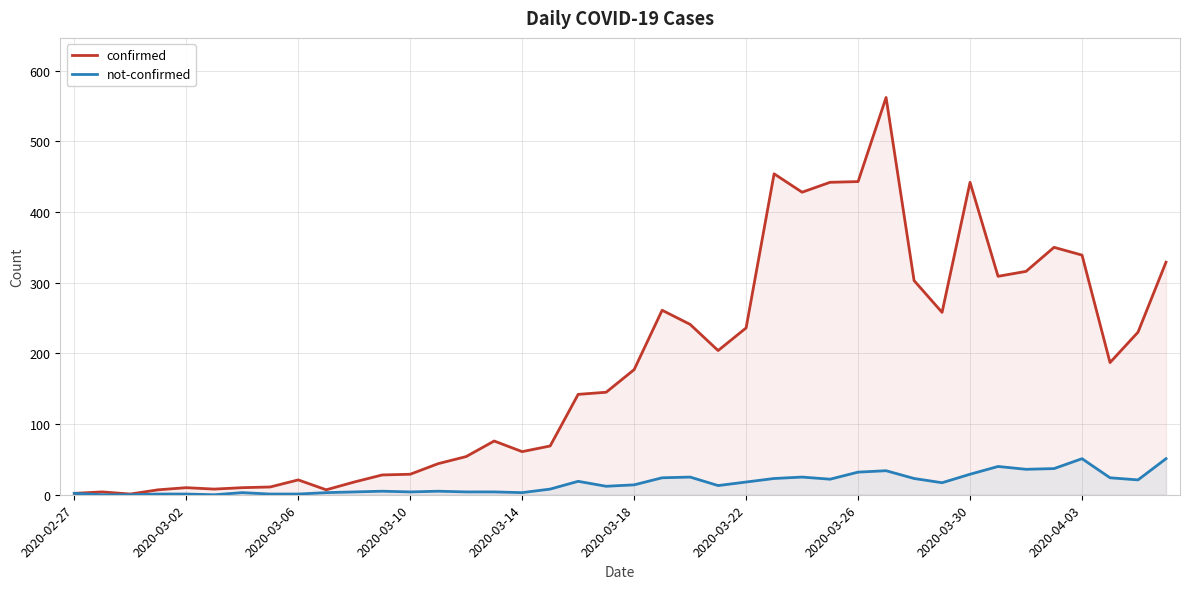

What is the total value across all series at 34?

352